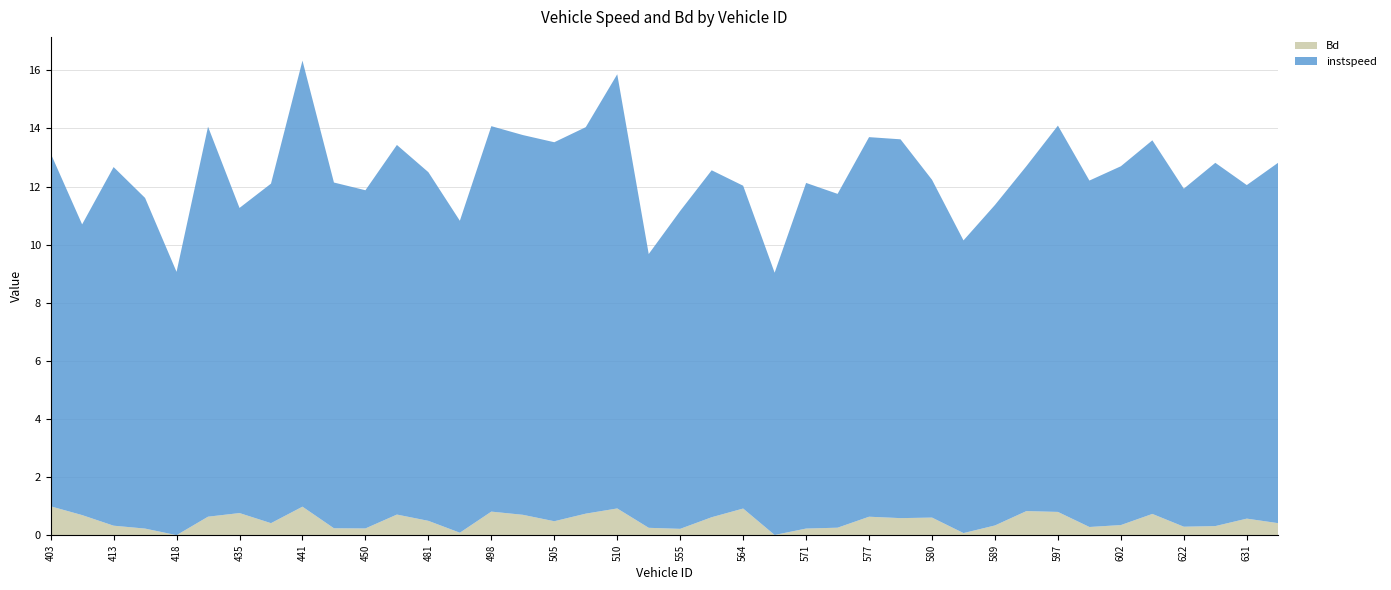

Reading left to right, what are all the values shown in this chart?

instspeed: 403.0=12.1	410.0=10.0	413.0=12.3	415.0=11.4	418.0=9.1	434.0=13.4	435.0=10.5	438.0=11.7	441.0=15.4	447.0=11.9	450.0=11.6	467.0=12.7	481.0=12.0	496.0=10.7	498.0=13.3	502.0=13.1	505.0=13.0	508.0=13.3	510.0=14.9	518.0=9.4	555.0=10.9	561.0=11.9	564.0=11.1	567.0=9.0	571.0=11.9	576.0=11.5	577.0=13.1	578.0=13.0	580.0=11.6	582.0=10.1	589.0=11.0	590.0=11.9	597.0=13.3	600.0=11.9	602.0=12.3	606.0=12.9	622.0=11.6	627.0=12.5	631.0=11.5	644.0=12.4
Bd: 403.0=1.0	410.0=0.7	413.0=0.3	415.0=0.2	418.0=0.0	434.0=0.6	435.0=0.8	438.0=0.4	441.0=1.0	447.0=0.2	450.0=0.2	467.0=0.7	481.0=0.5	496.0=0.1	498.0=0.8	502.0=0.7	505.0=0.5	508.0=0.7	510.0=0.9	518.0=0.3	555.0=0.2	561.0=0.6	564.0=0.9	567.0=0.0	571.0=0.2	576.0=0.3	577.0=0.6	578.0=0.6	580.0=0.6	582.0=0.1	589.0=0.3	590.0=0.8	597.0=0.8	600.0=0.3	602.0=0.3	606.0=0.7	622.0=0.3	627.0=0.3	631.0=0.6	644.0=0.4